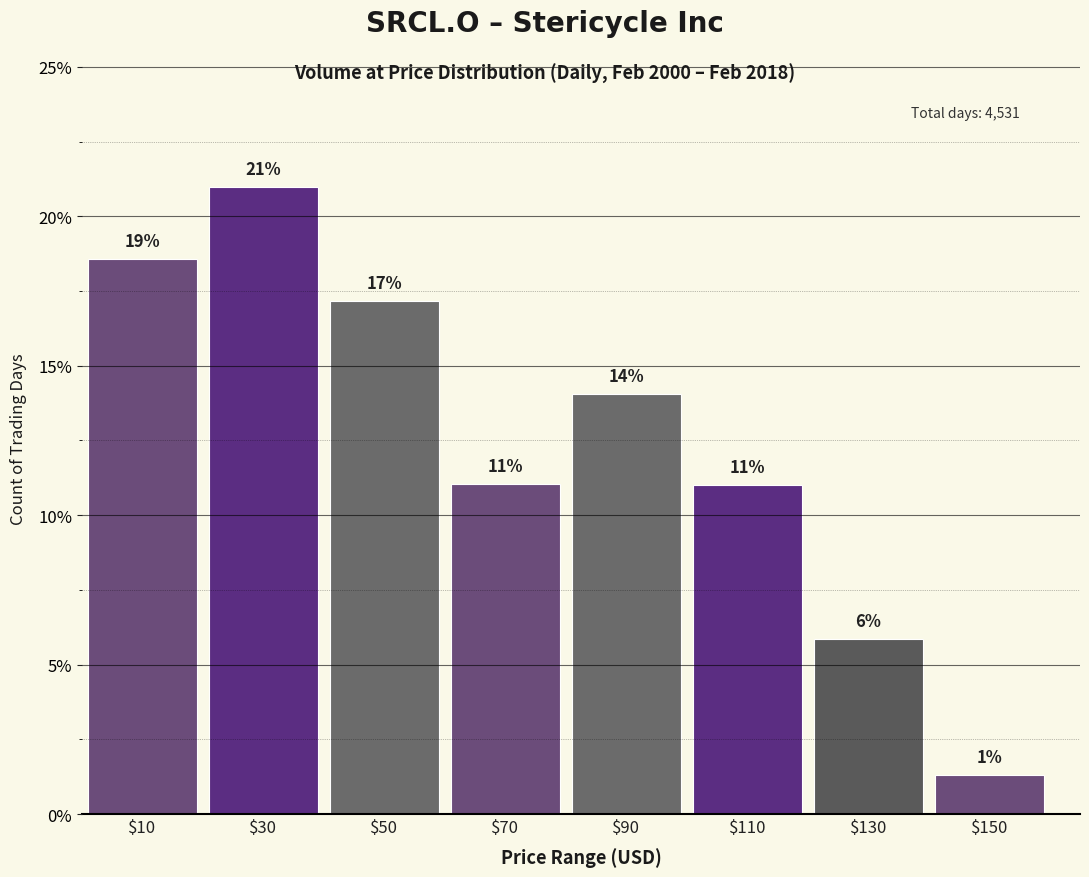

What is the sum of all values?

100.0